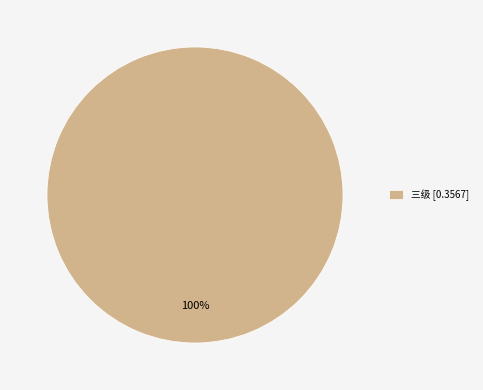

Is it true that 三级 [0.3567] is 100% of the pie?

True